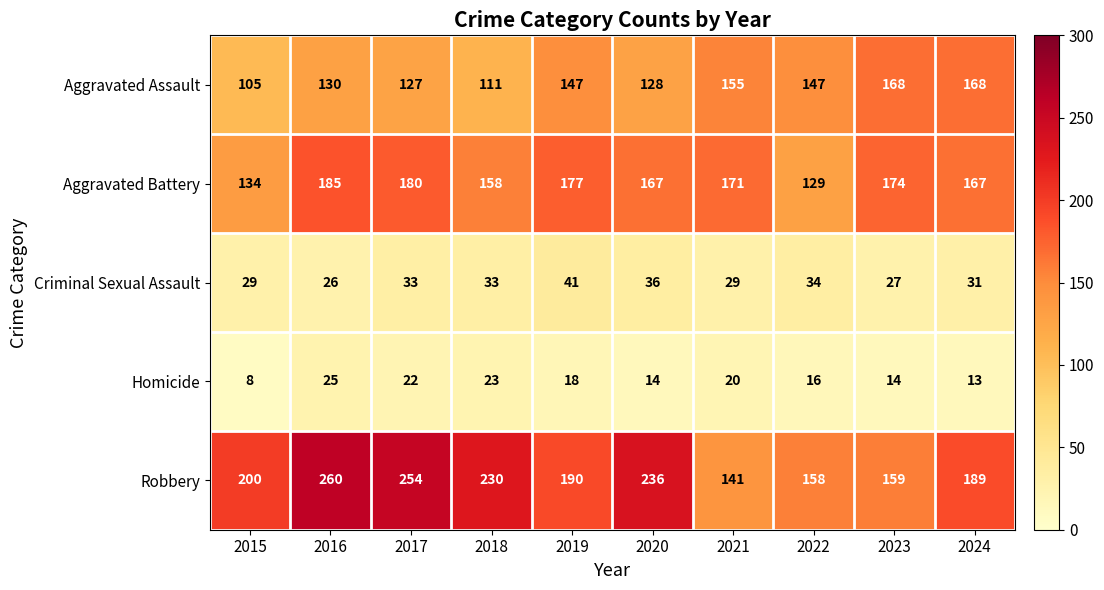

What is the difference between the highest and lowest values at 2018?

207